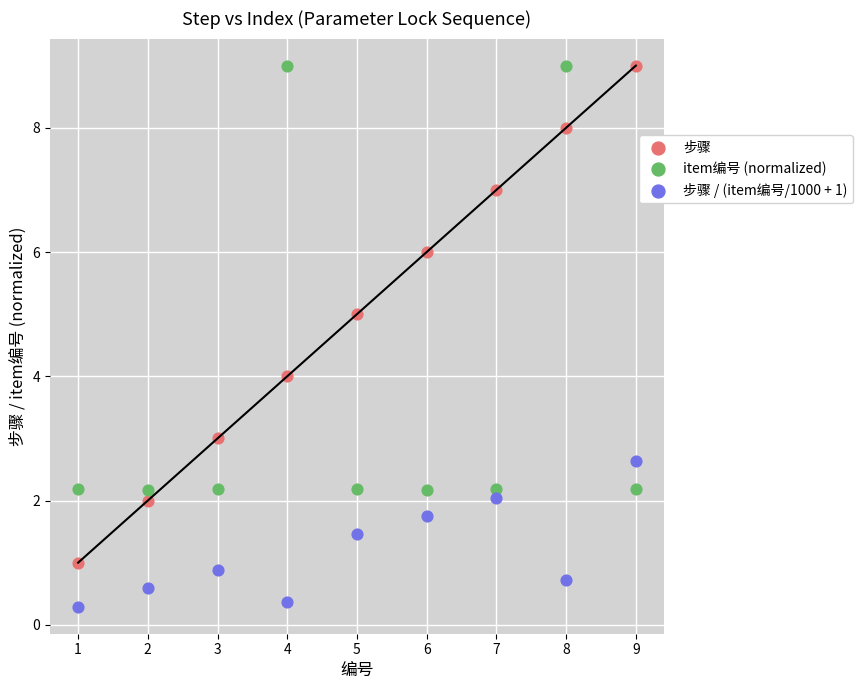

What is the X range (max minus min) for the scatter plot?

8.0